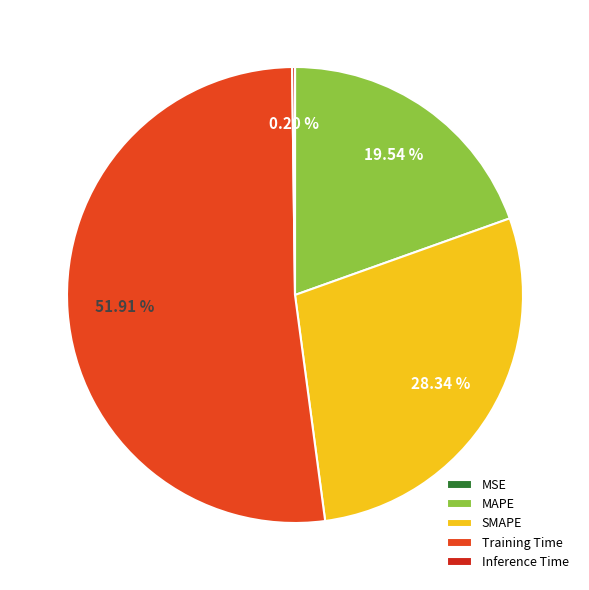

What is the majority slice?

Training Time